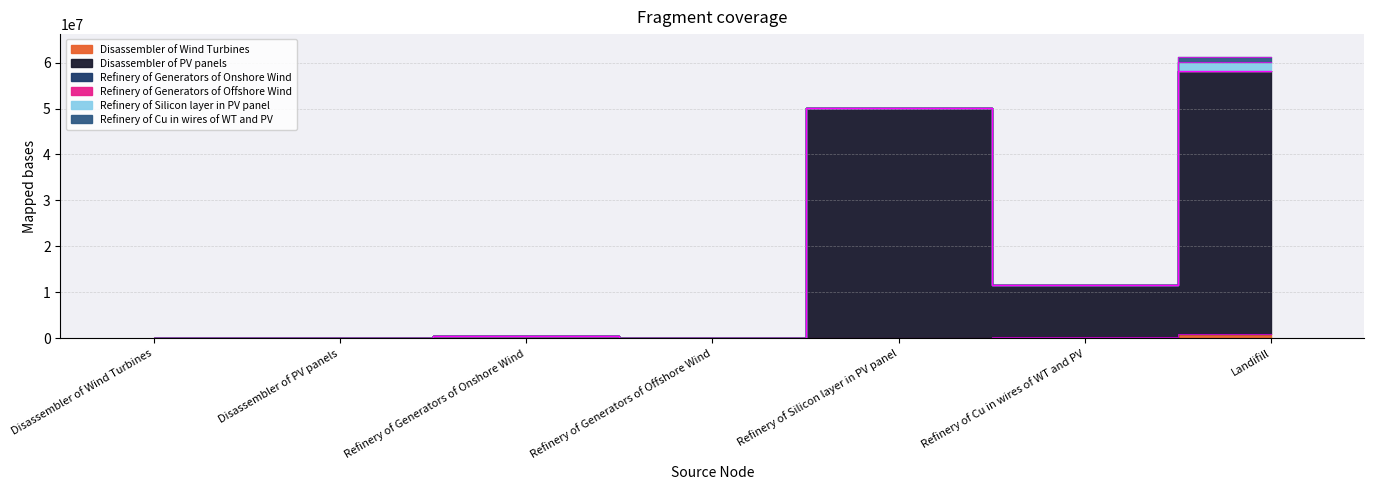

True or false: Refinery of Cu in wires of WT and PV has more than 2 interior local peaks.

False